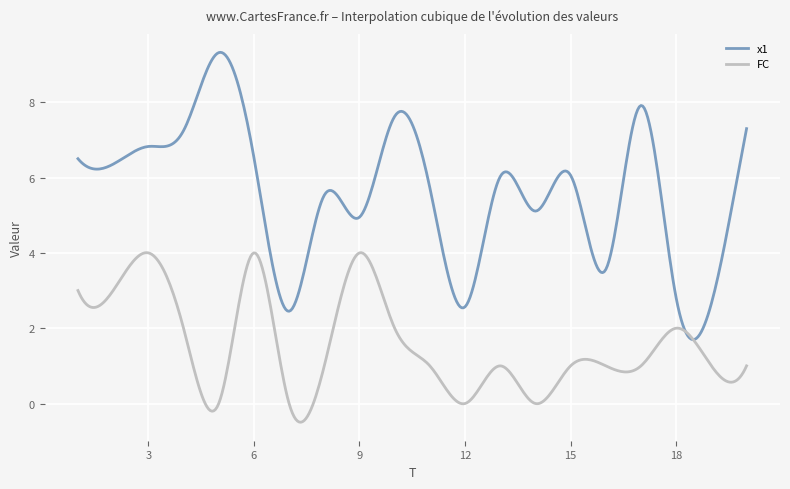

Which series has the largest total across all categories?

x1